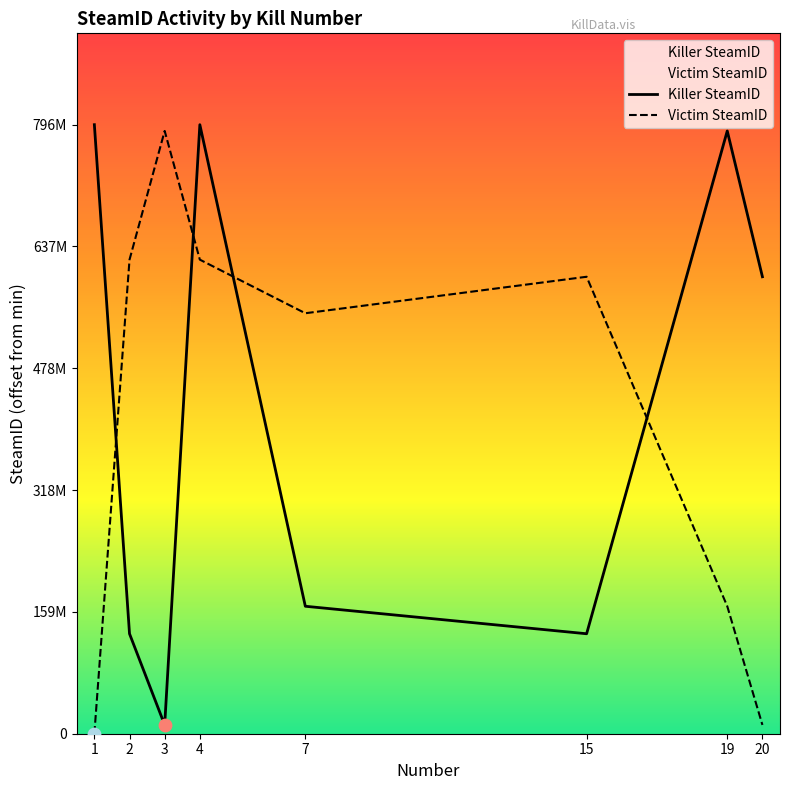

Is the value of Victim SteamID at 20 greater than the value of Killer SteamID at 1?

No